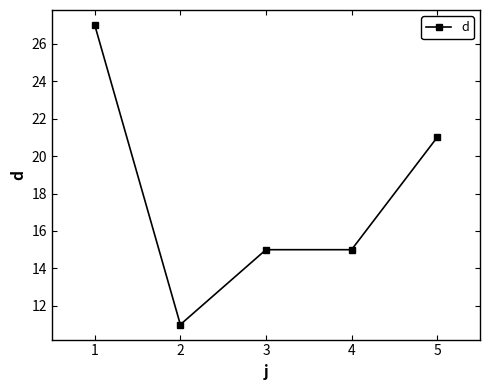

How many series are shown in this chart?

1